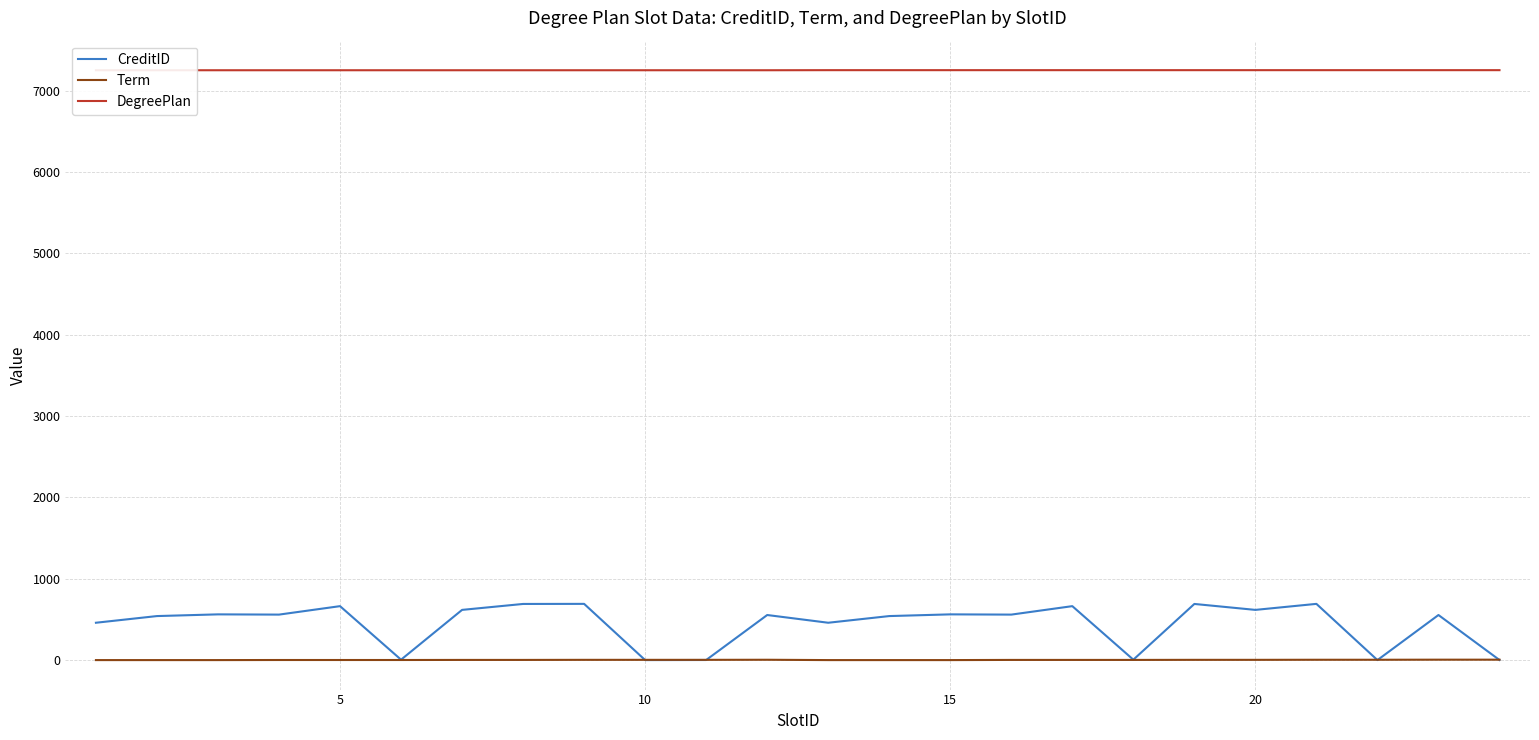

What is the value of the Term point at the 9th from the left?

4